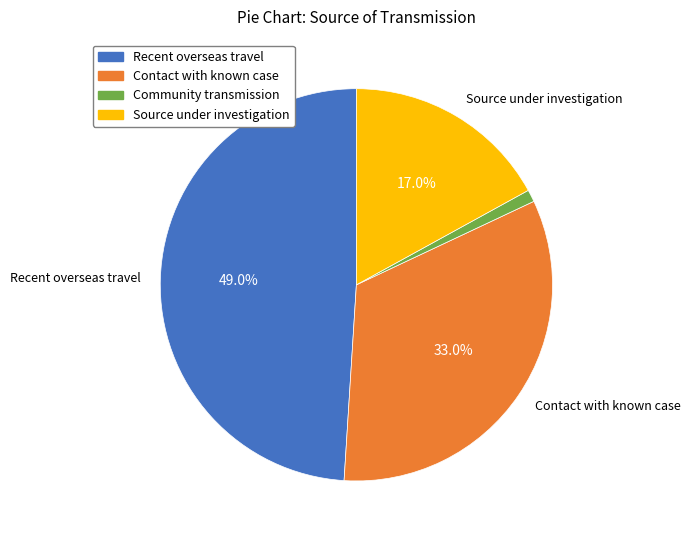

The Contact with known case slice represents 26% of the pie. True or false?

False